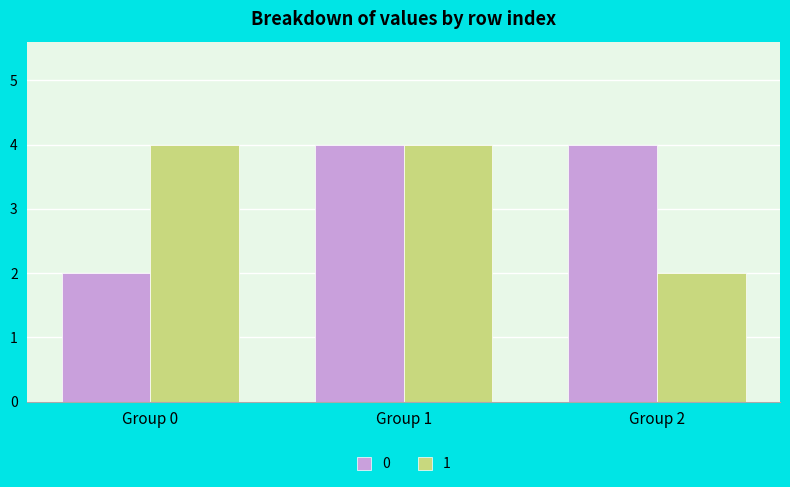

What is the sum of all 0 values?

10